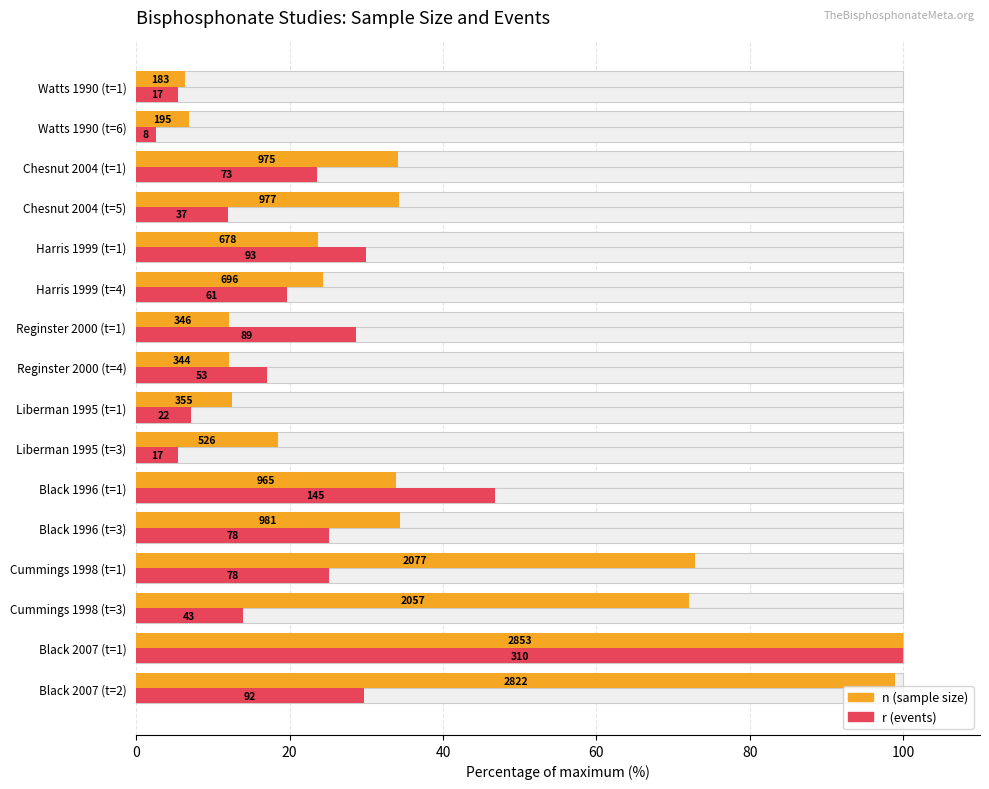

How many data points in n (sample size) are above 33?

8